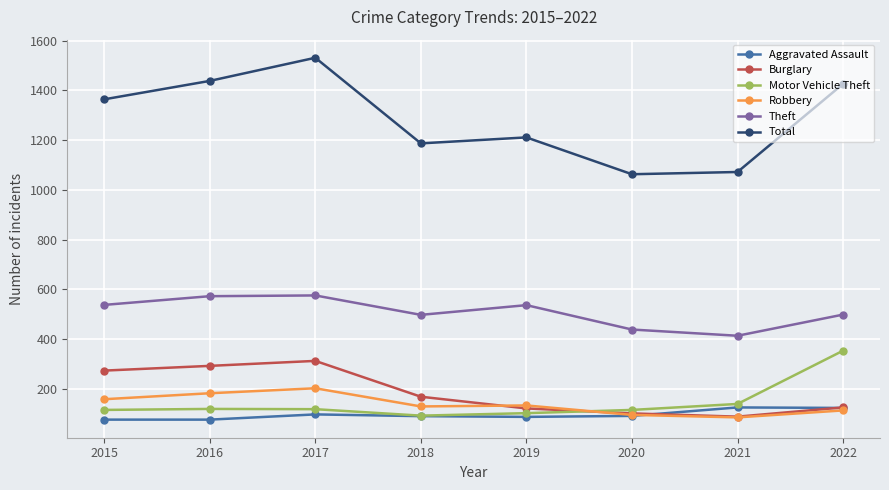

What is the average value of the Burglary series?

186